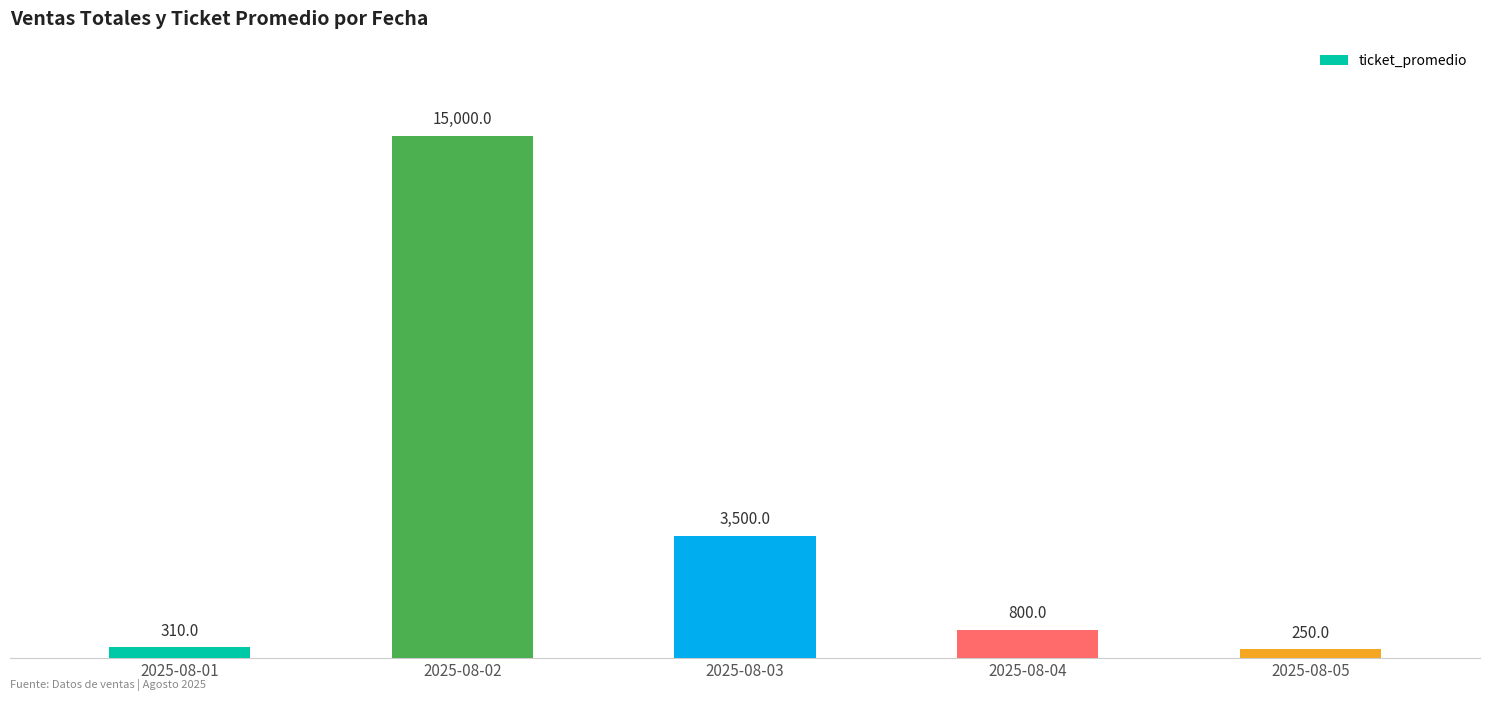

How many categories are shown in the chart?

5